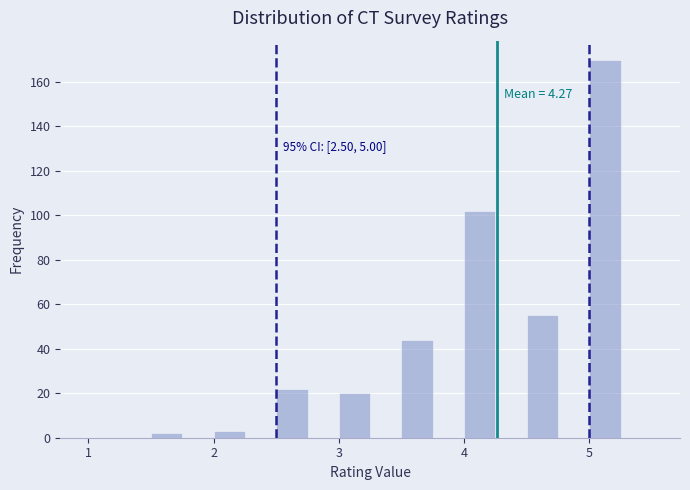

Around what value on the x-axis is the tallest bar? Give the approximate position of its centre, as read against the axis.

5.1